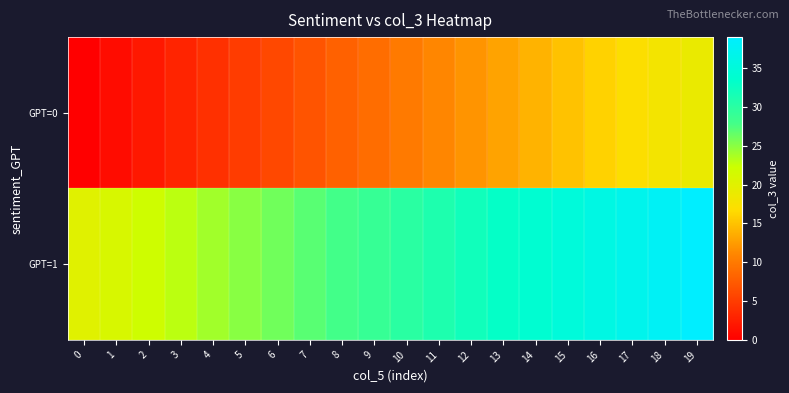

Which series has the widest spread of values?

GPT=0